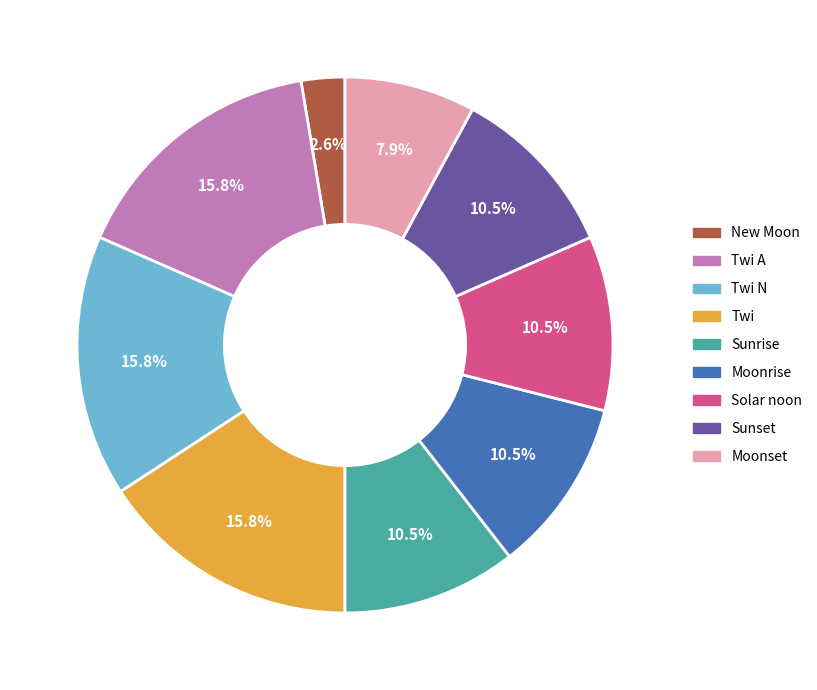

Count the number of slices in the pie.

9